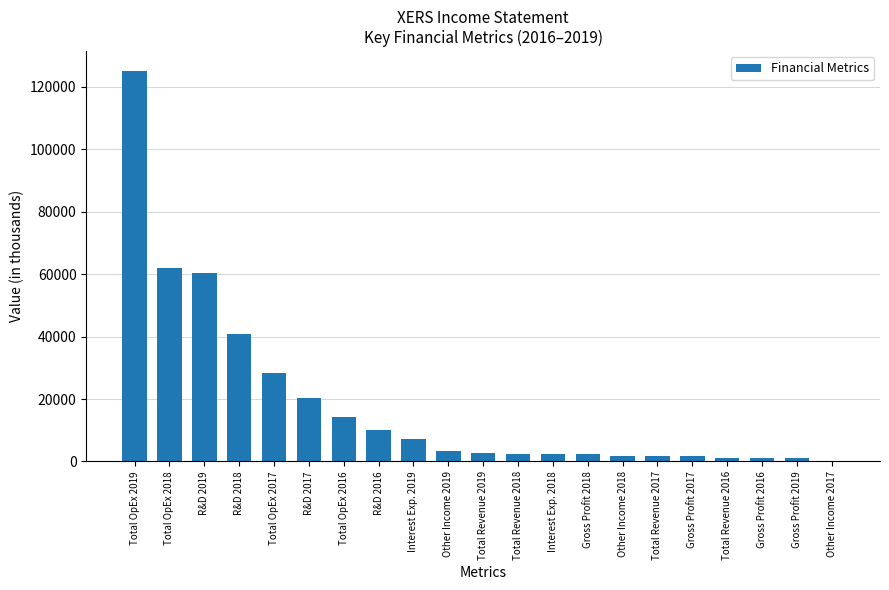

Which label corresponds to the largest value in the chart?

Total OpEx 2019